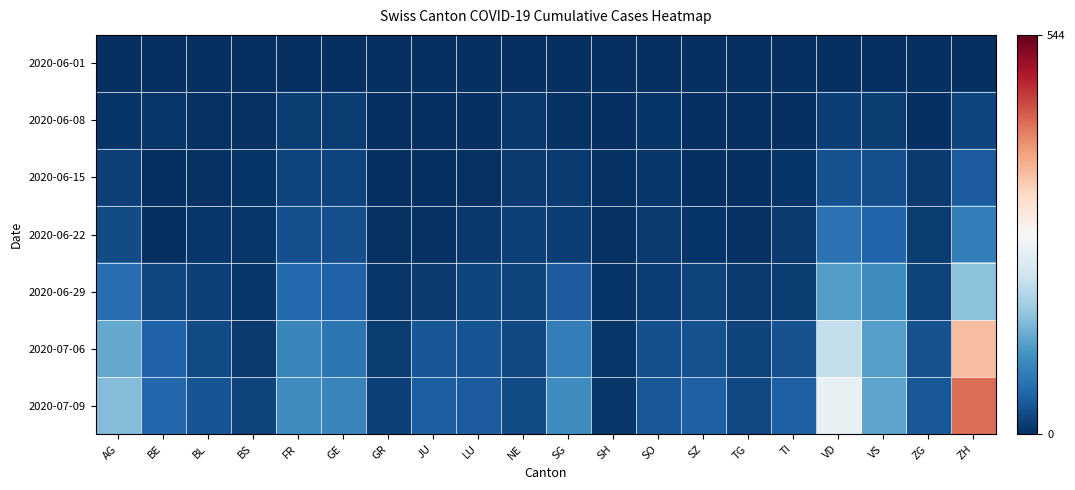

What is the total value across all series at GE?

289